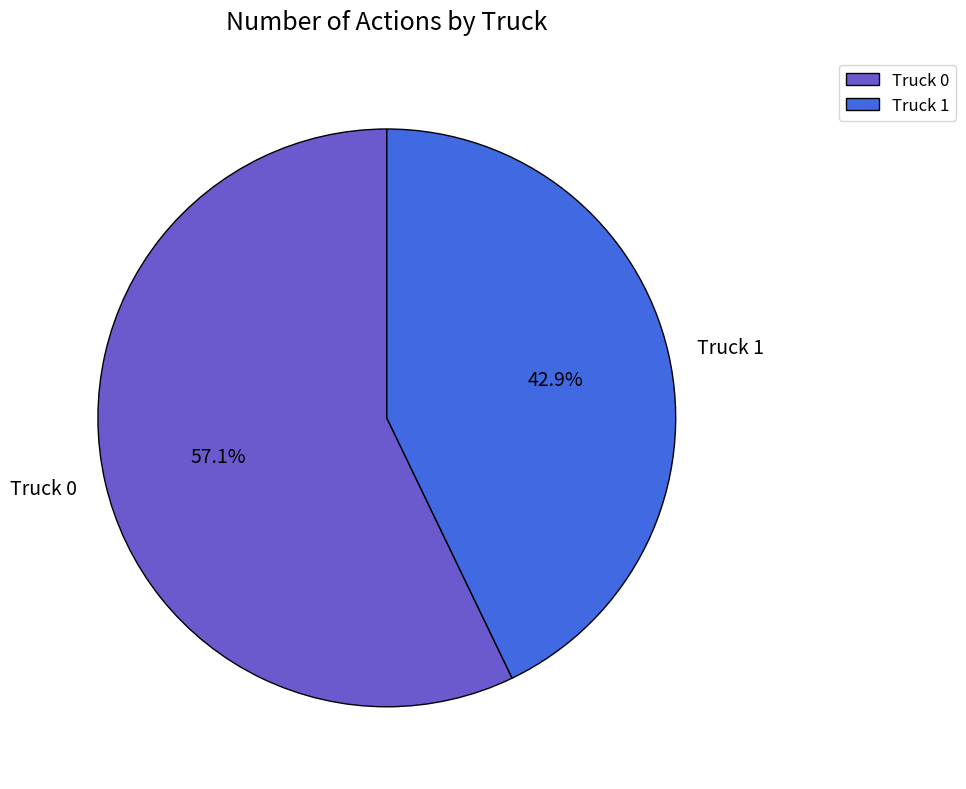

Combined, what portion of the pie is Truck 0 and Truck 1?

100.0%